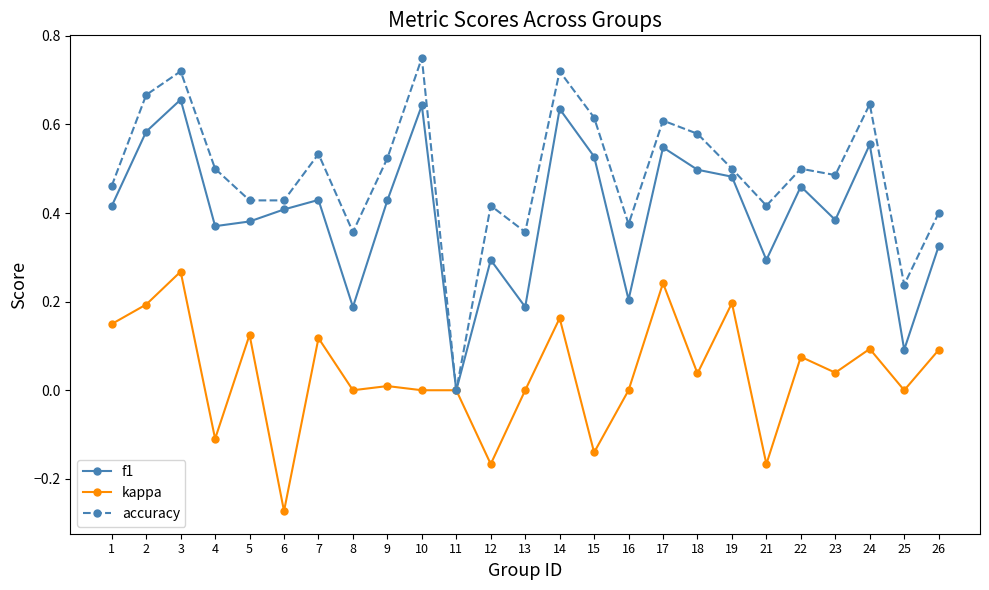

The accuracy series shows 0.2 at 24. True or false?

False